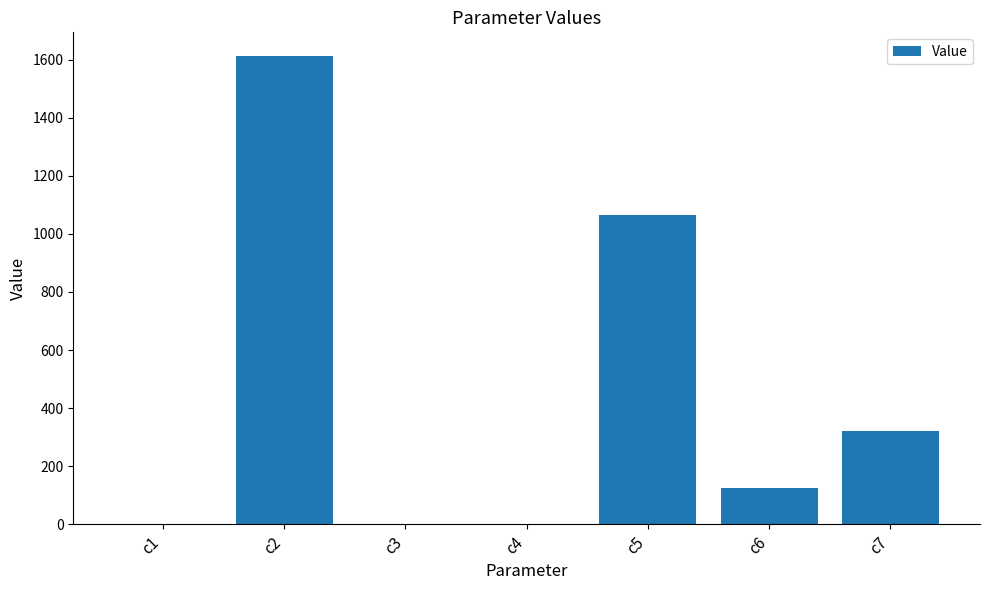

What is the greatest value displayed?

1613.6